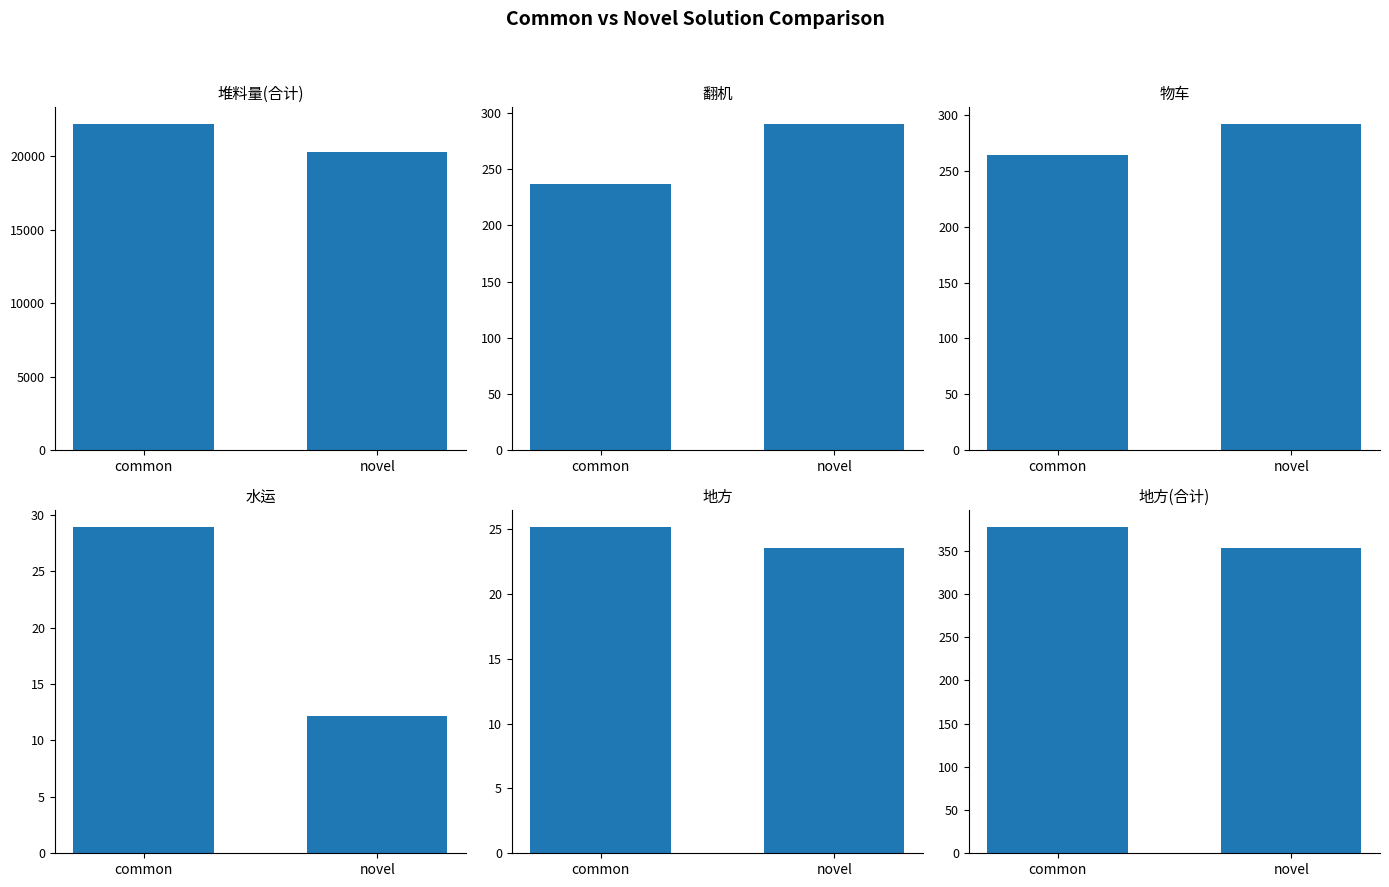

Which series changed the most between common and novel?

堆料量(合计)